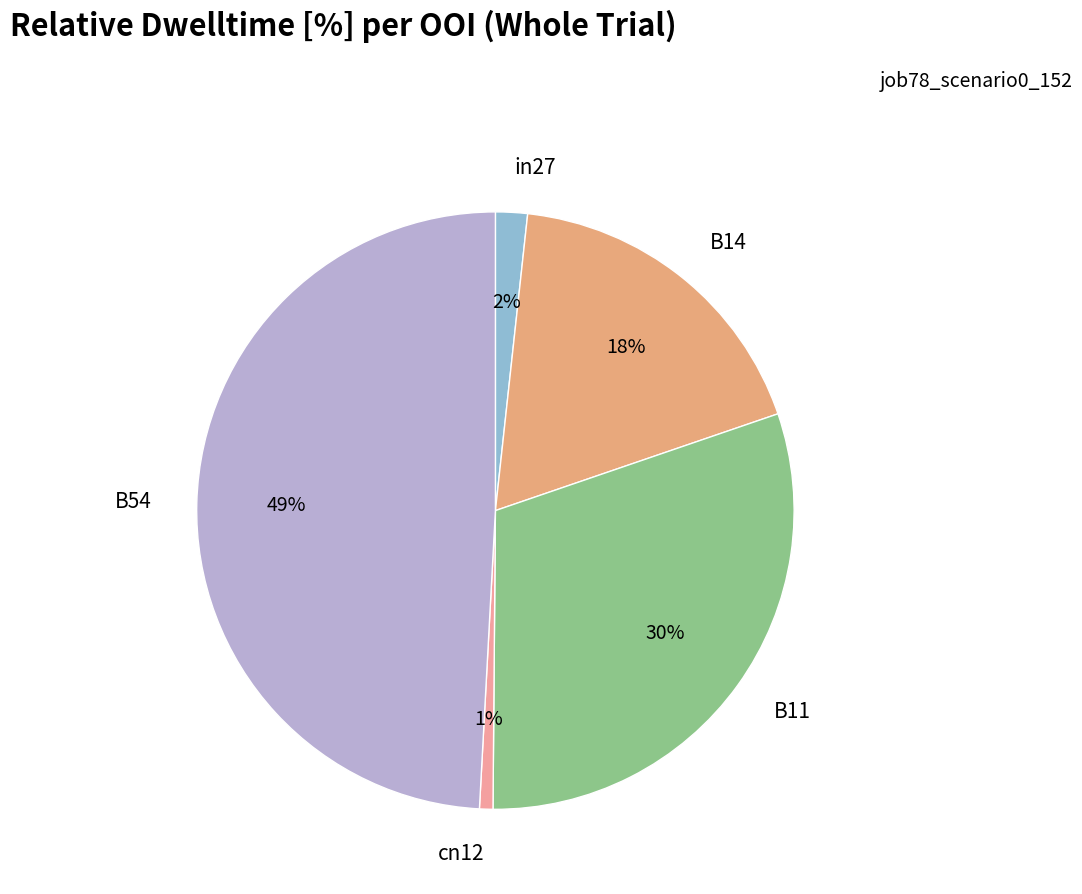

Rank the categories by value from highest to lowest.

B54, B11, B14, in27, cn12